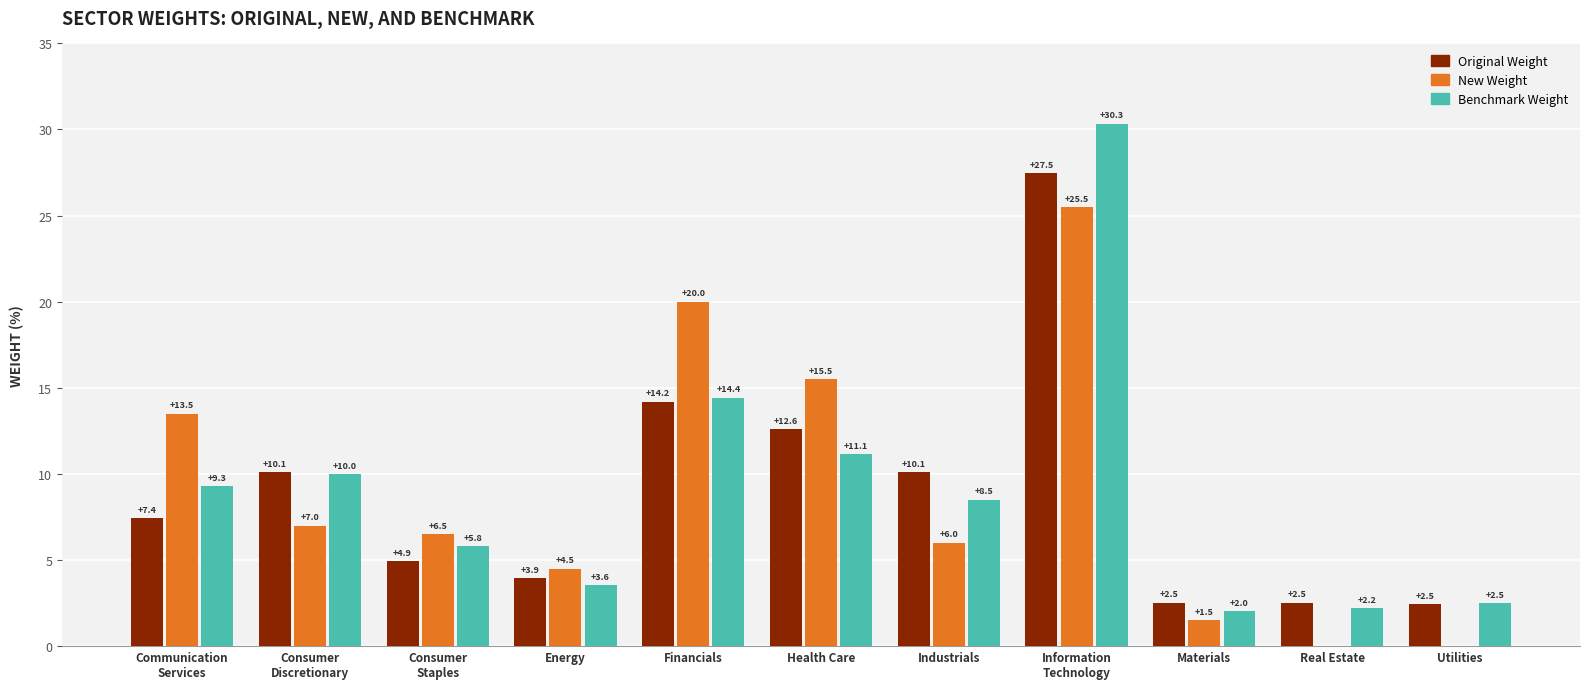

What is the sum of the Benchmark Weight values at Materials and Industrials?

10.5